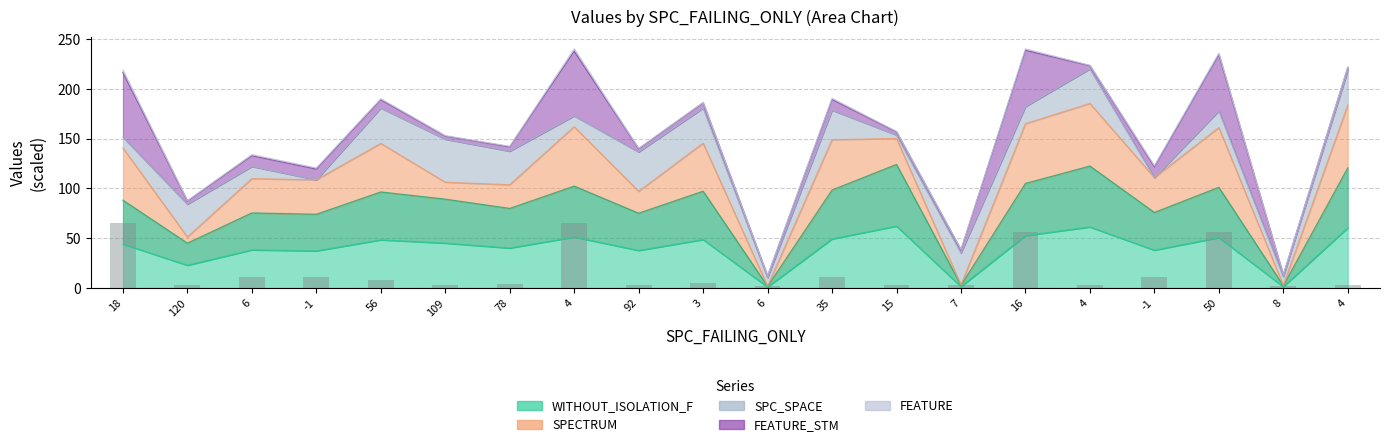

What is the greatest value displayed?

124.1